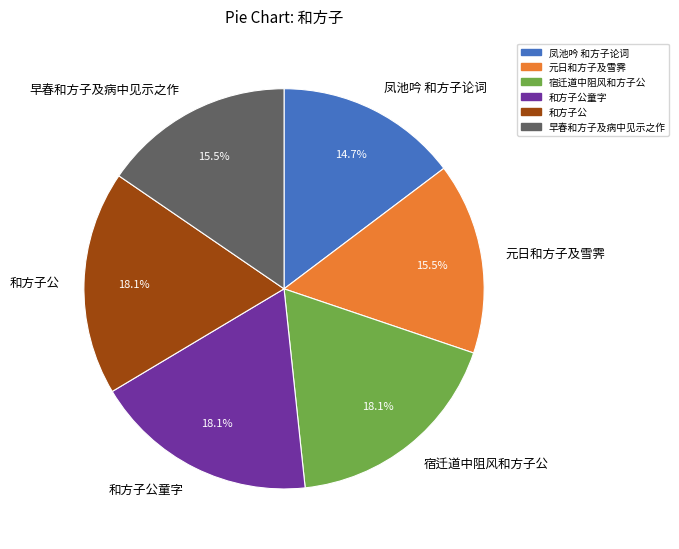

Is there any slice that represents more than half of the pie?

No